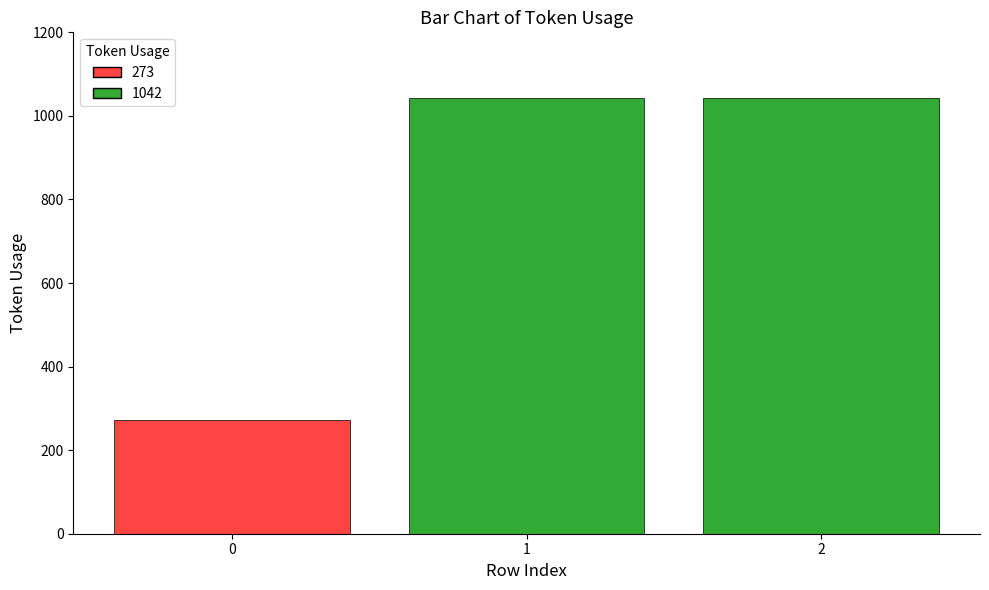

Which has a higher value, 0 or 2?

2